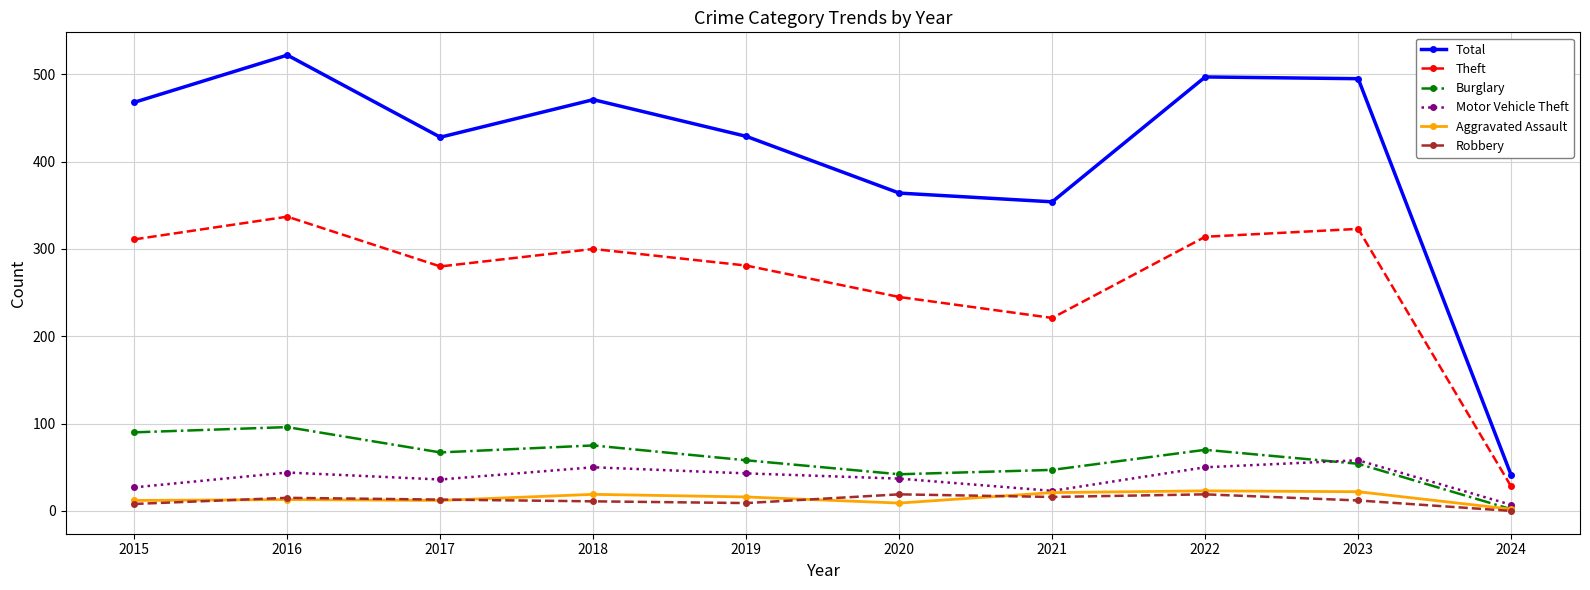

True or false: Burglary has more than 0 points higher than both neighbors.

True